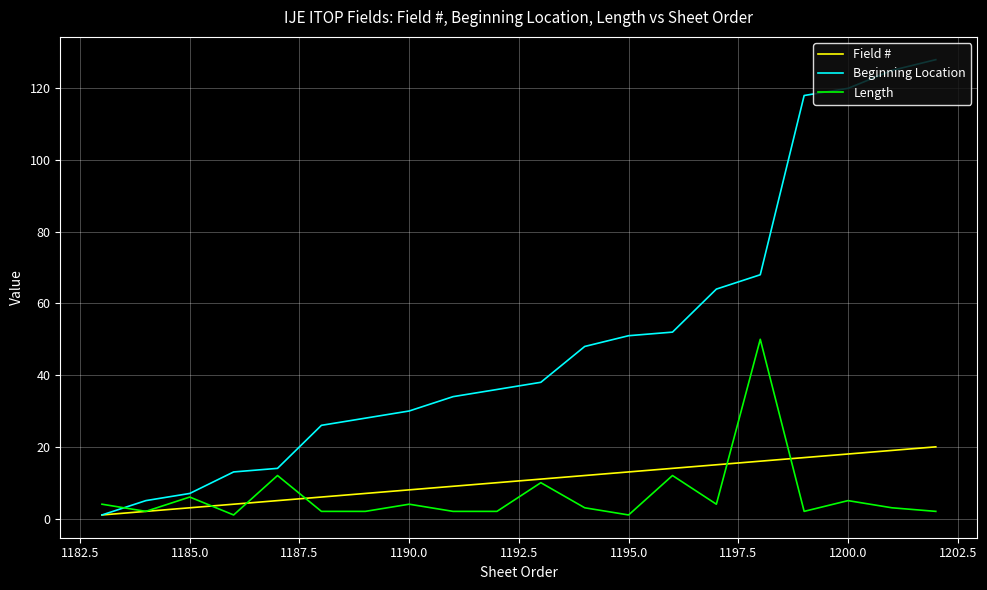

What is the sum of all Length values?

129